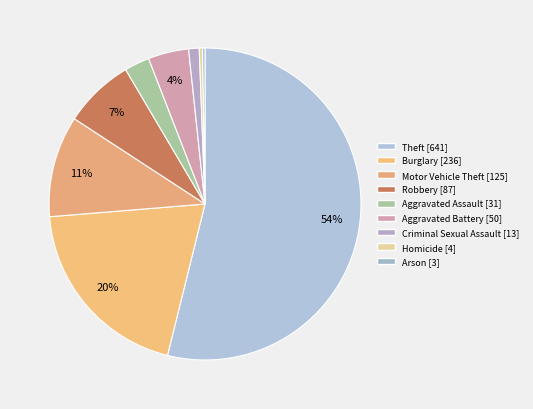

The Aggravated Battery slice represents 4% of the pie. True or false?

True